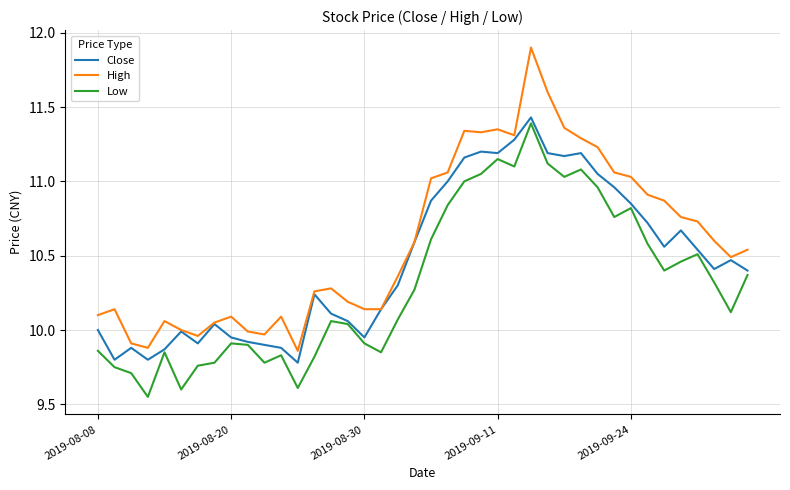

Which series has the widest spread of values?

High